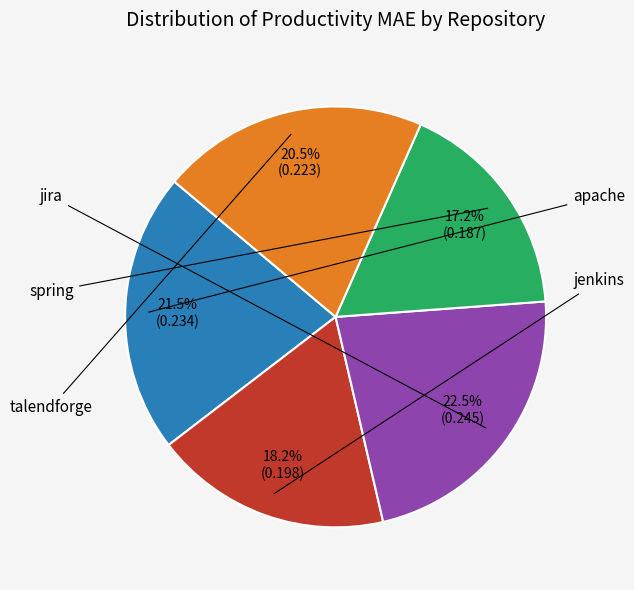

How many segments does this pie chart have?

5